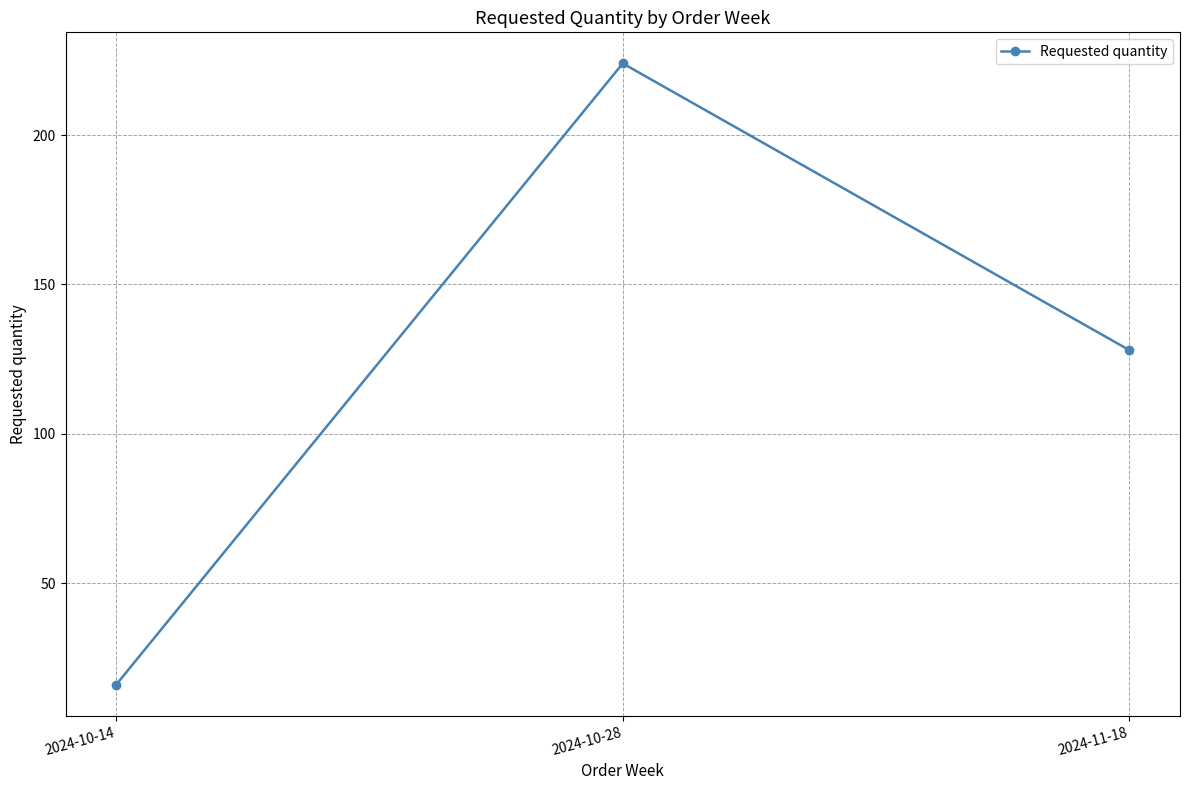

How many lines are shown in the chart?

1